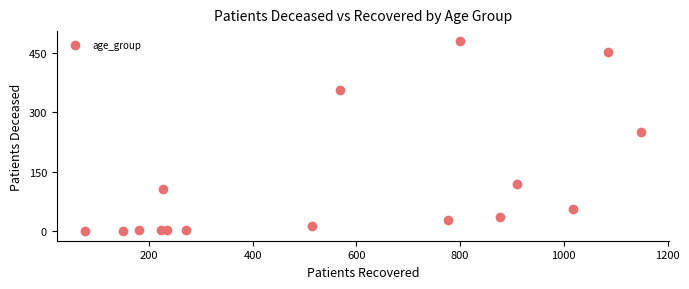

What Y value in the scatter plot is closest to 240?

250